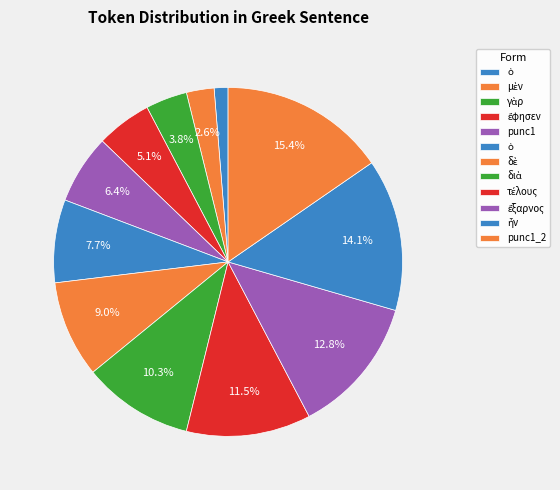

Count the number of slices in the pie.

12